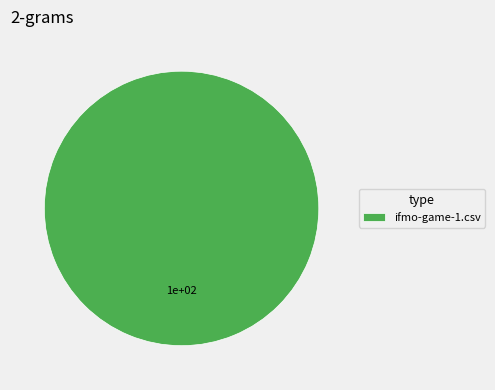

Is it true that ifmo-game-1.csv is 100% of the pie?

True